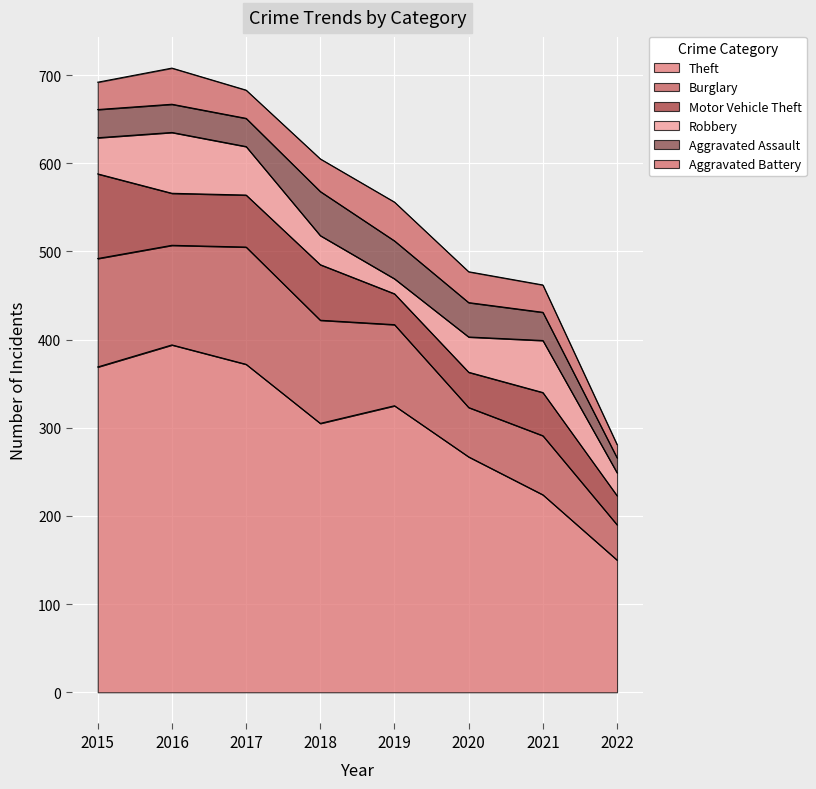

In Robbery, how many points are lower than both neighbors (excluding endpoints)?

1